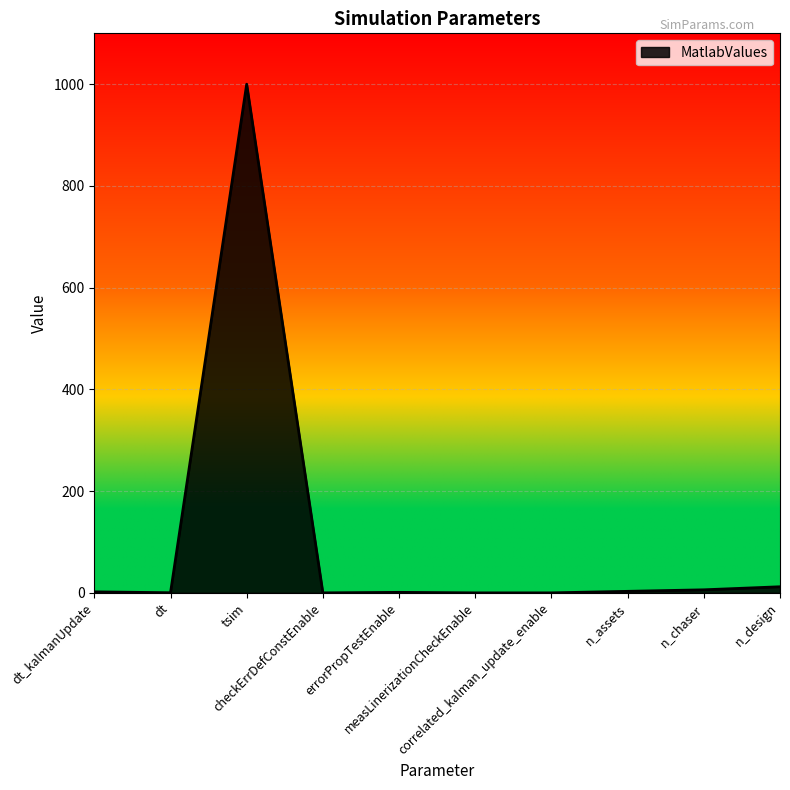

Does the chart display data point markers on the line(s)?

No